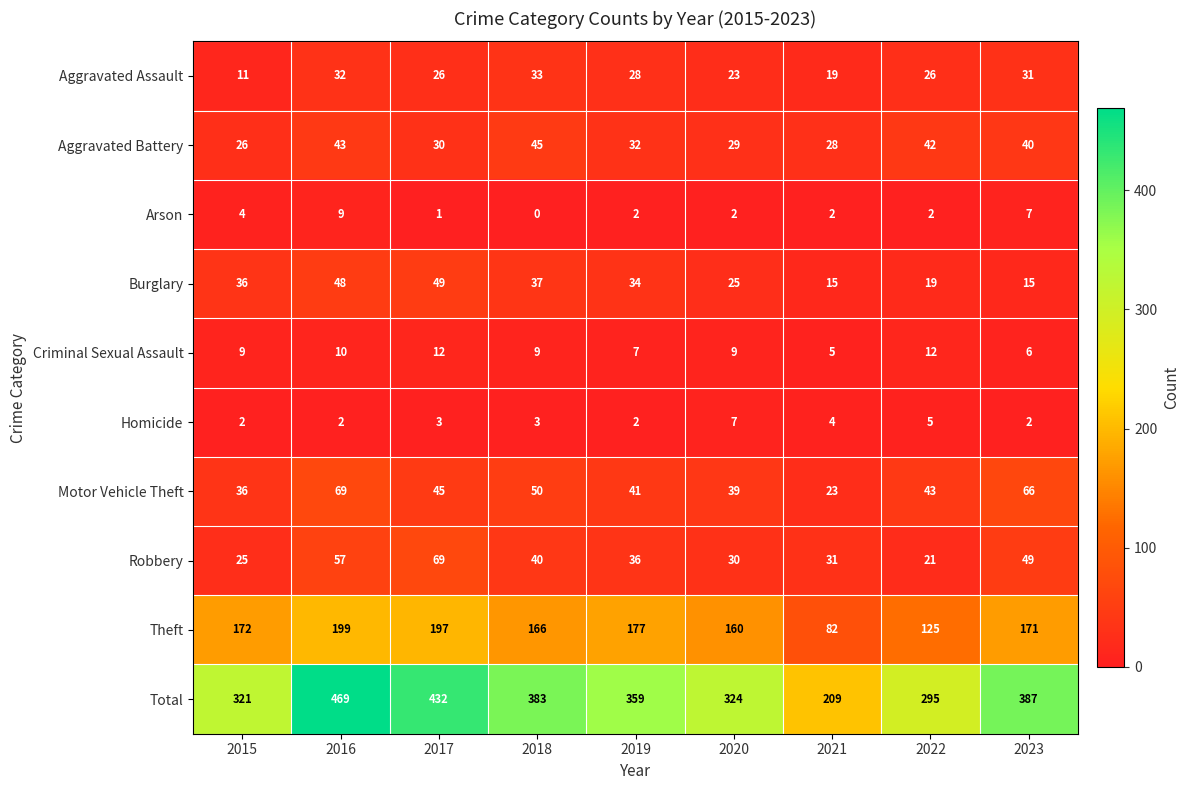

Where does the Robbery series first go above 36?

2016